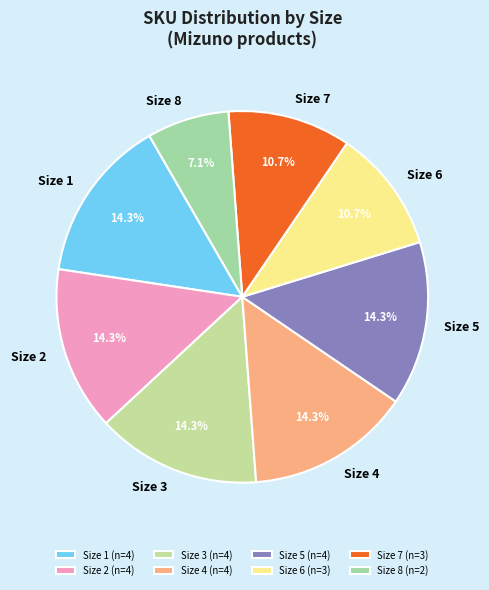

What percentage is NOT represented by Size 3?

85.7%